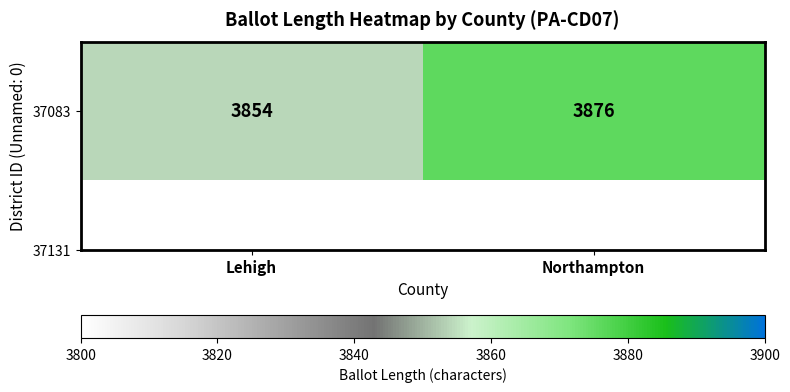

What value does the data have at Lehigh, to the nearest 5?

3855